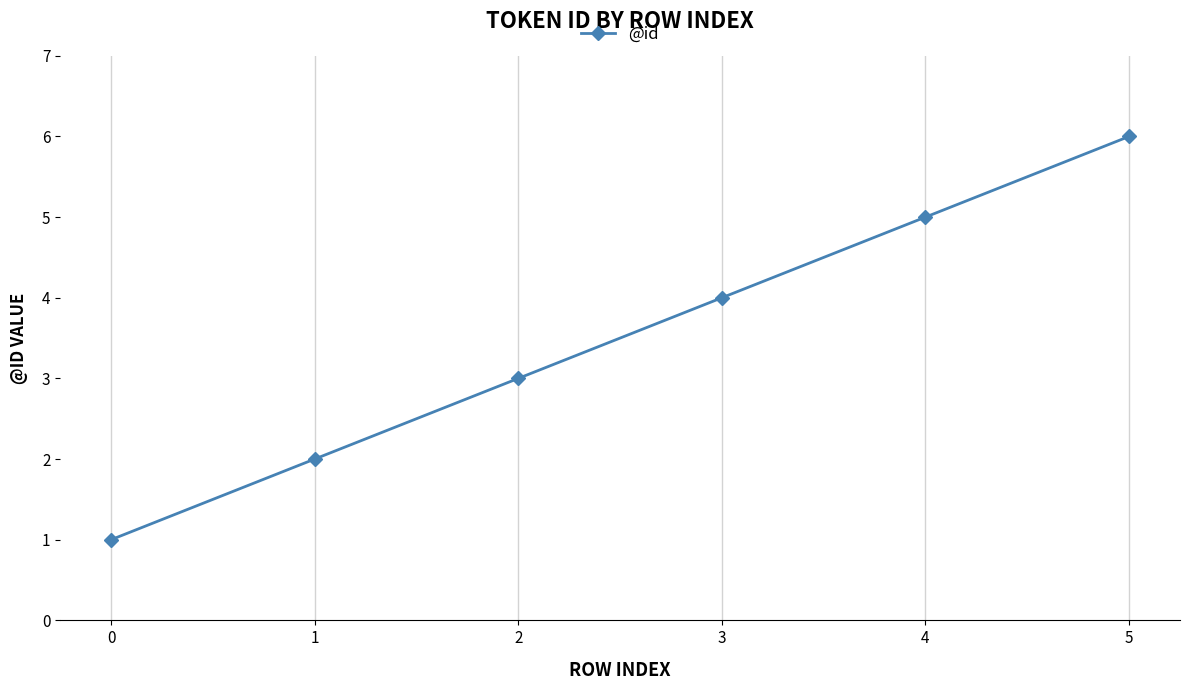

What is the smallest value displayed?

1